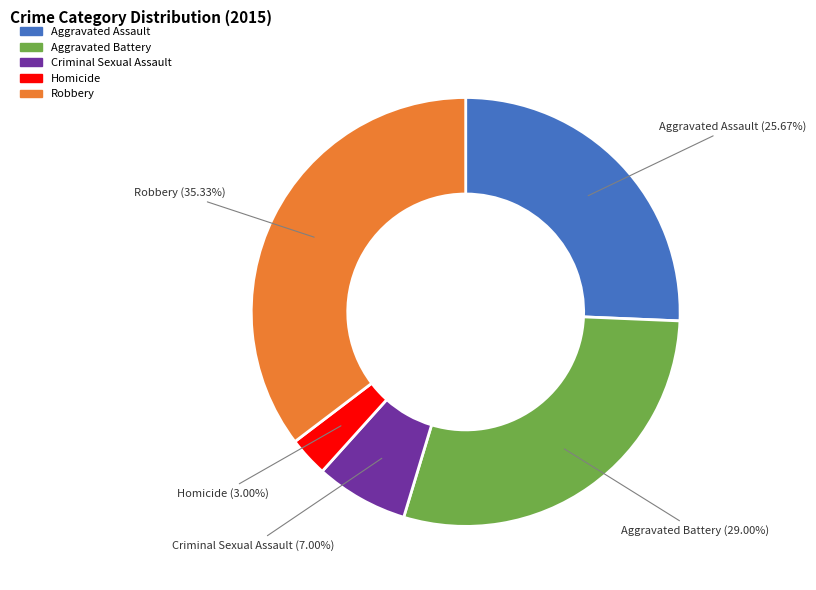

To the nearest percent, what percentage of the pie is Homicide?

3%